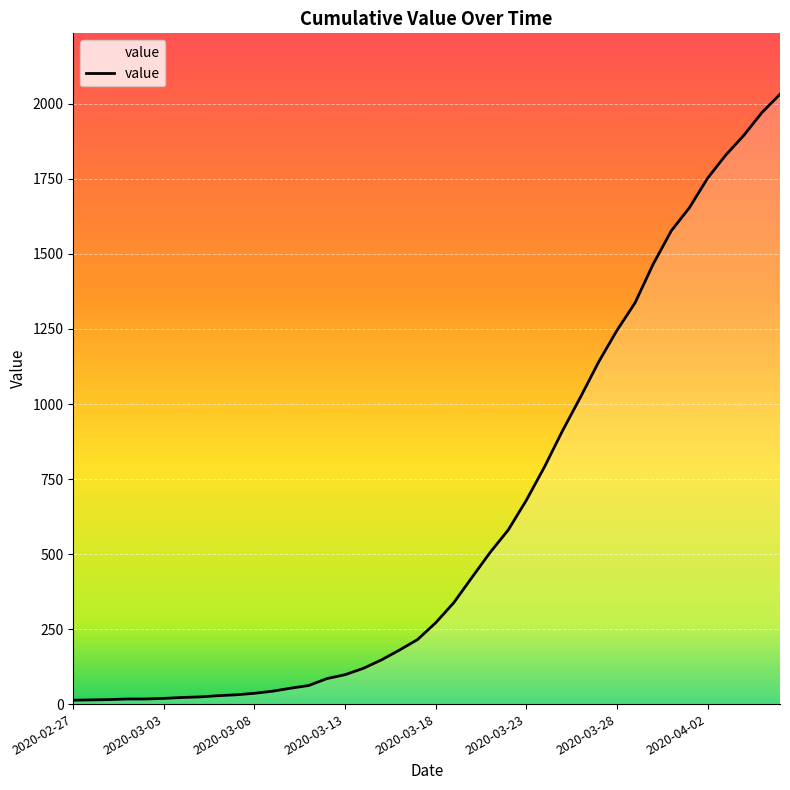

What is the difference between the maximum and minimum values?

2019